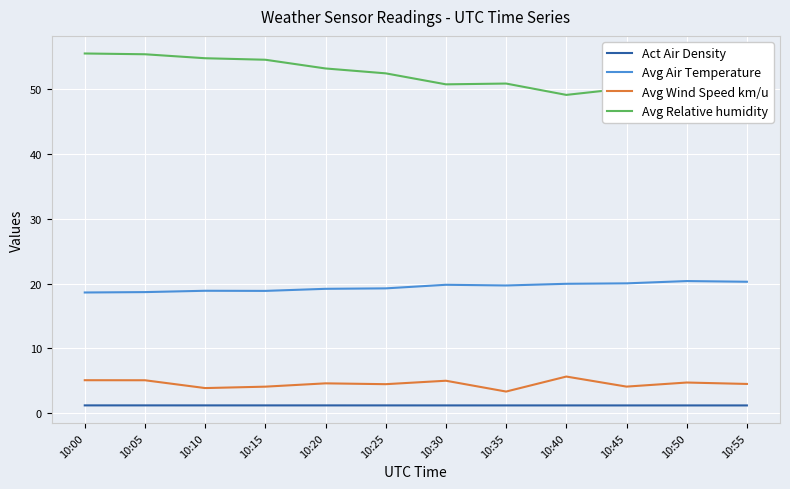

True or false: Avg Relative humidity and Avg Air Temperature cross at least once.

False